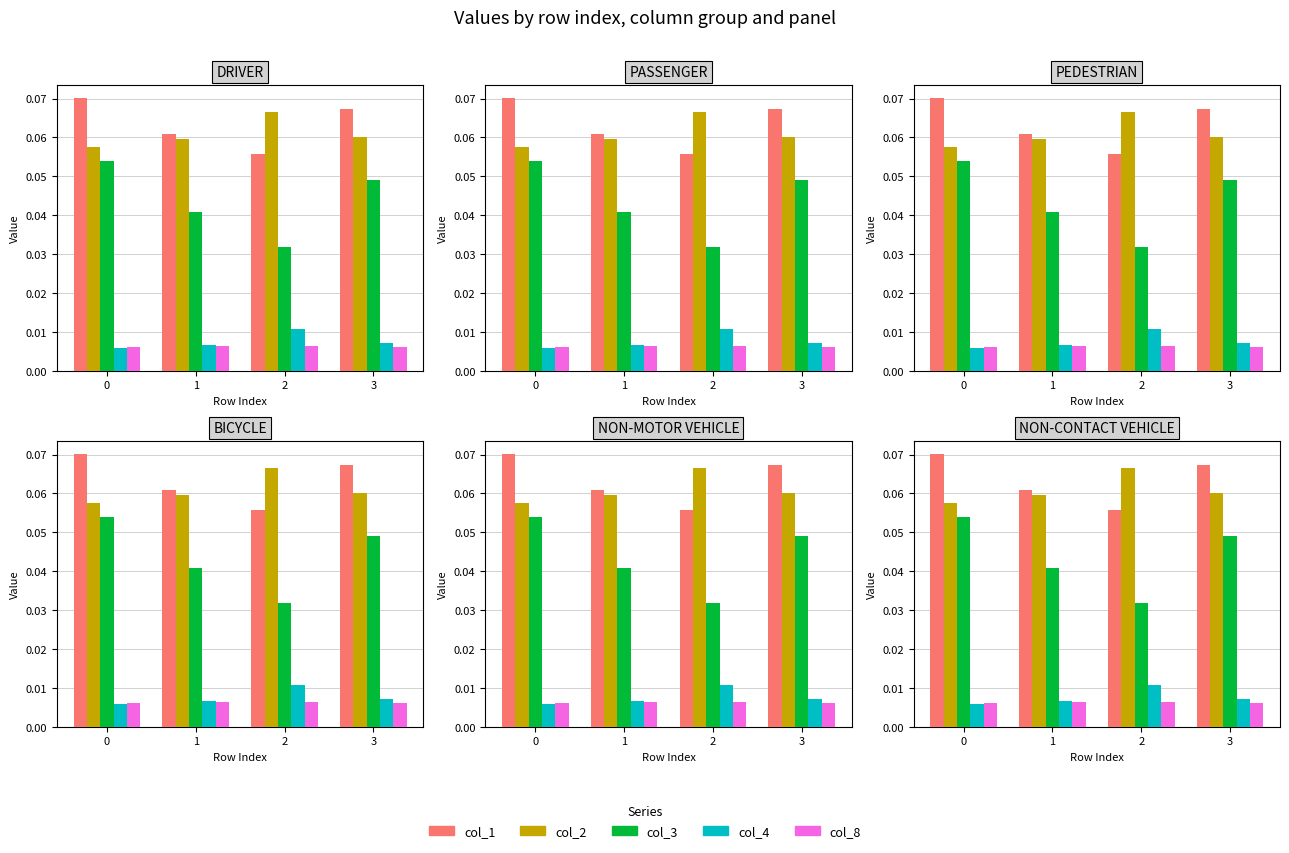

Which series changed the most between 1 and 3?

col_3